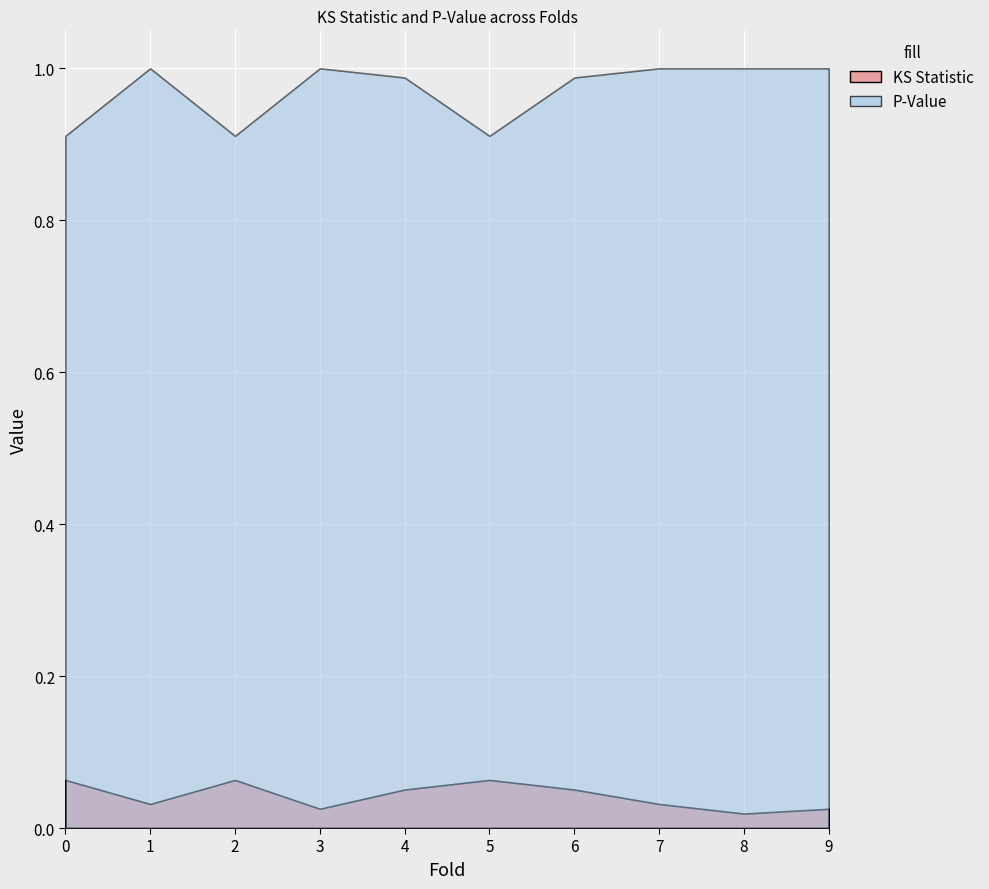

Which has a higher value, 4 or 9?

4